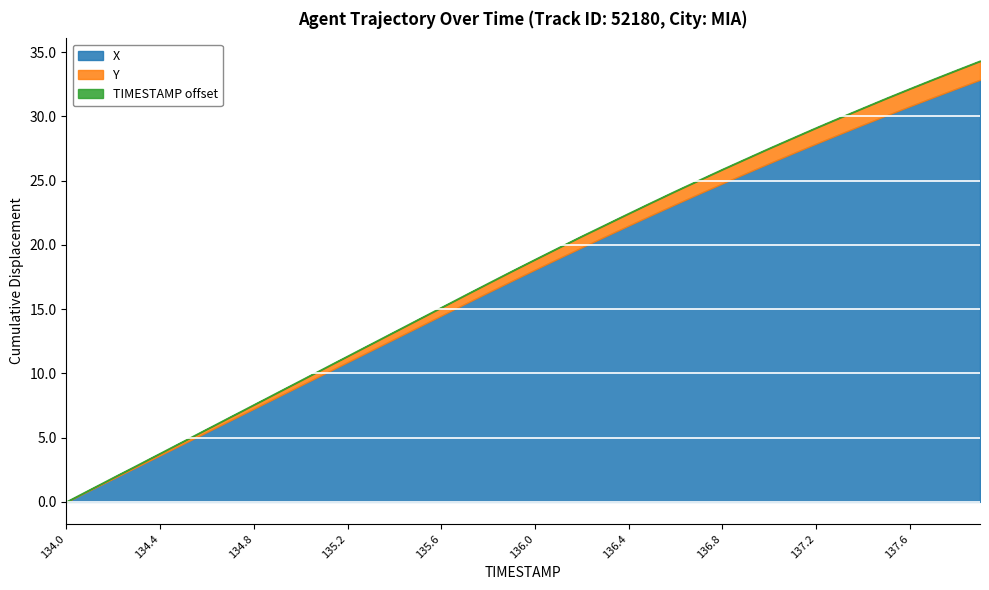

How many lines are shown in the chart?

3